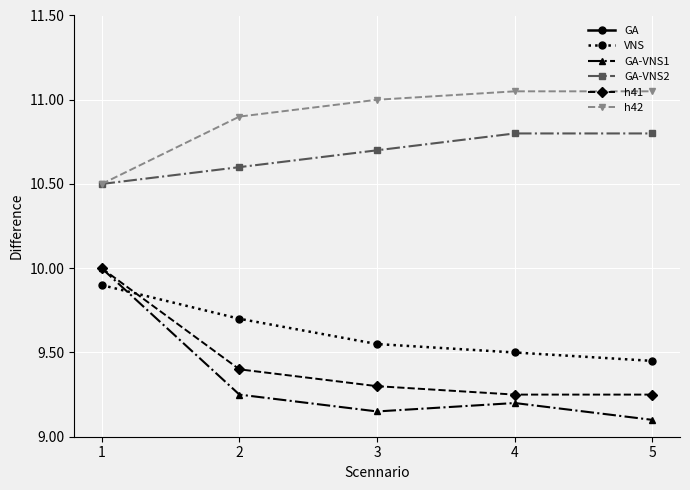

Reading left to right, what are all the values shown in this chart?

GA: 1.0	2.0	3.0	4.0	5.0
VNS: 9.9	9.7	9.6	9.5	9.4
GA-VNS1: 10.0	9.2	9.2	9.2	9.1
GA-VNS2: 10.5	10.6	10.7	10.8	10.8
h41: 10.0	9.4	9.3	9.2	9.2
h42: 10.5	10.9	11.0	11.1	11.1